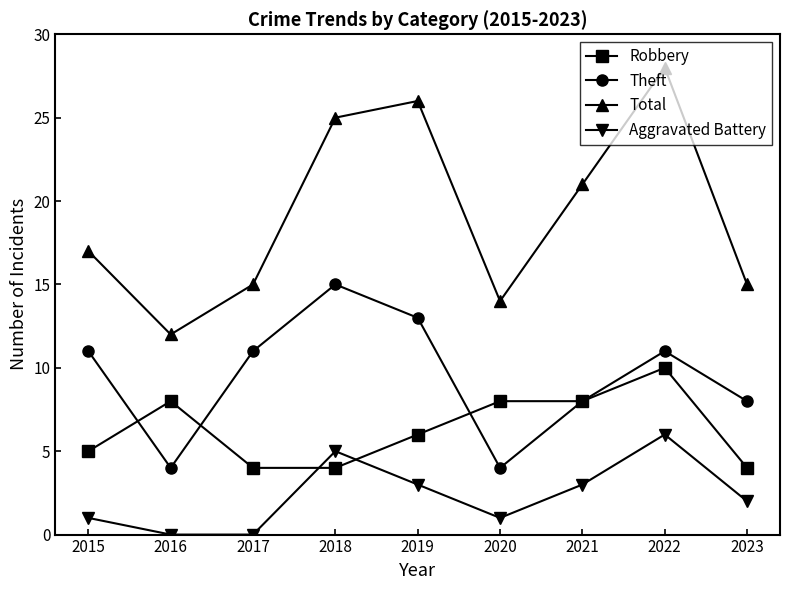

What is the spread (max minus min) of values at 2015?

16